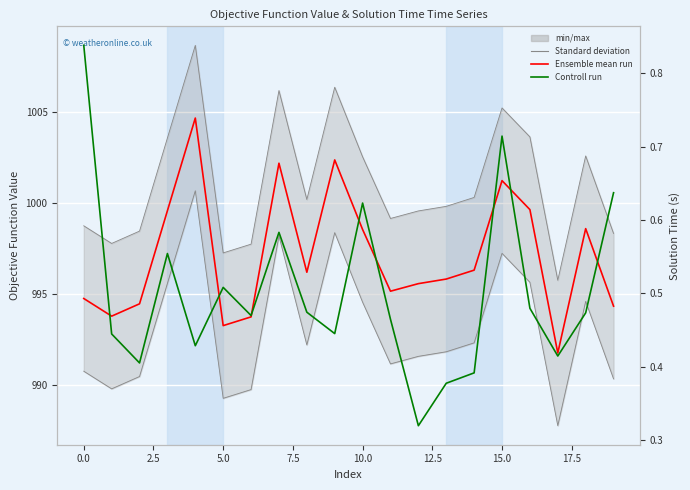

Which series has the largest total across all categories?

Standard deviation